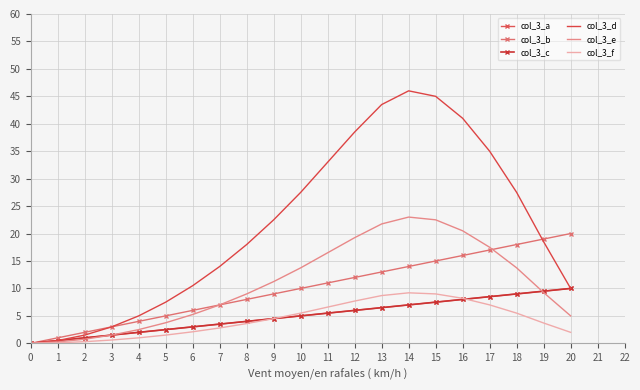

What is the sum of all col_3_e values?

224.0